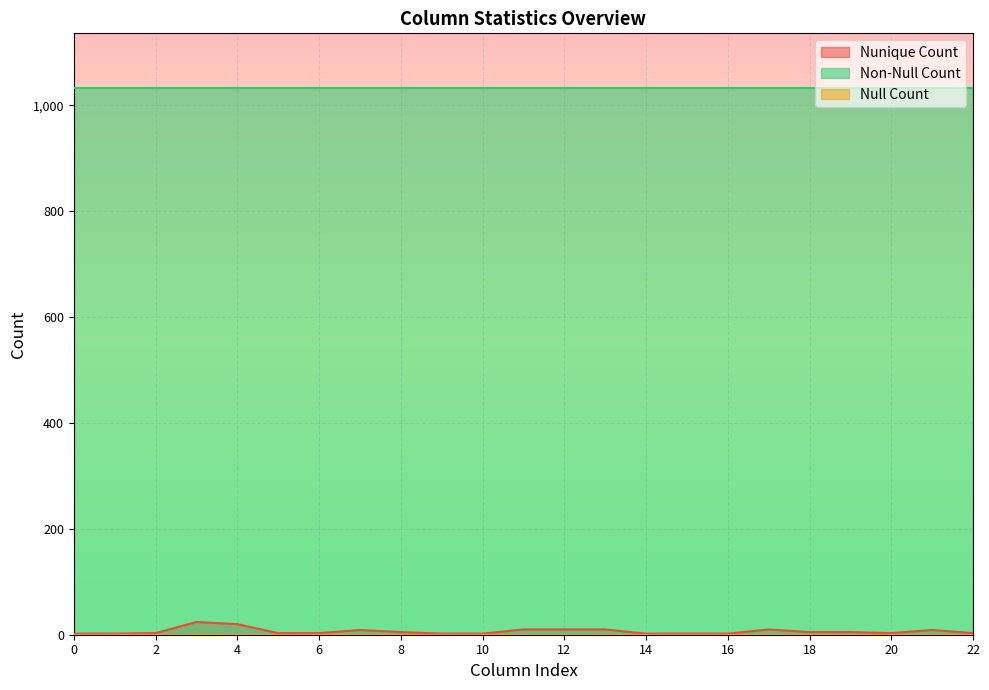

At which category does Nunique Count reach its first local valley?

20